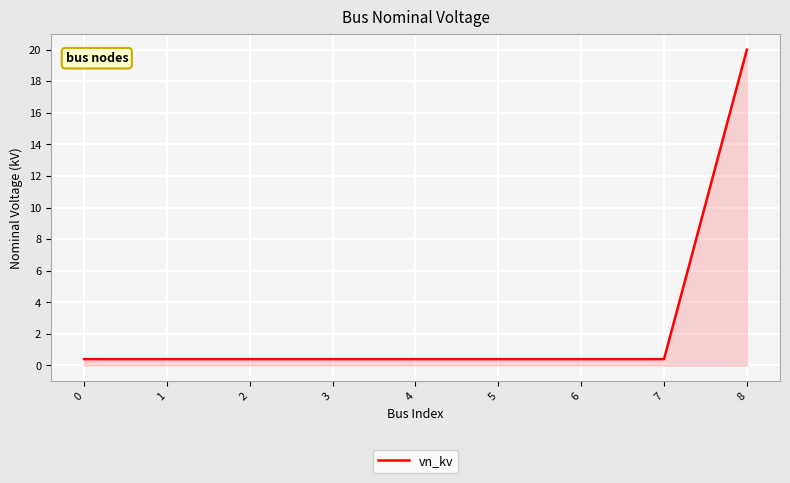

What is the difference between the maximum and minimum values?

19.6